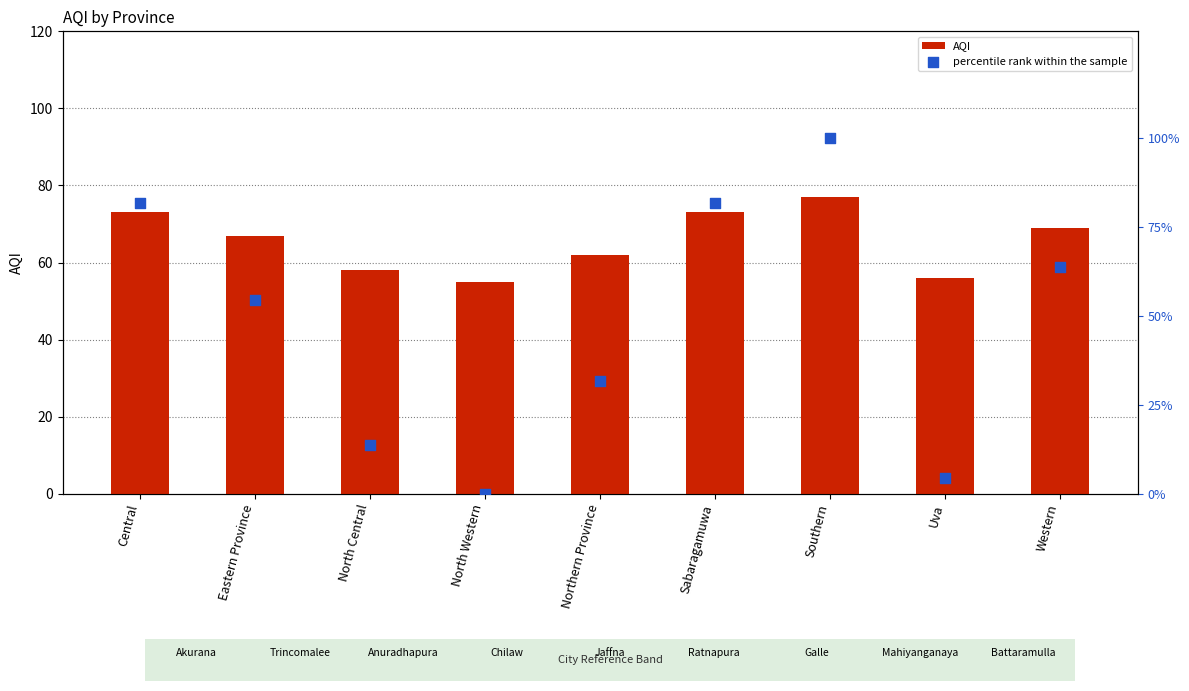

Which series has the largest total across all categories?

AQI